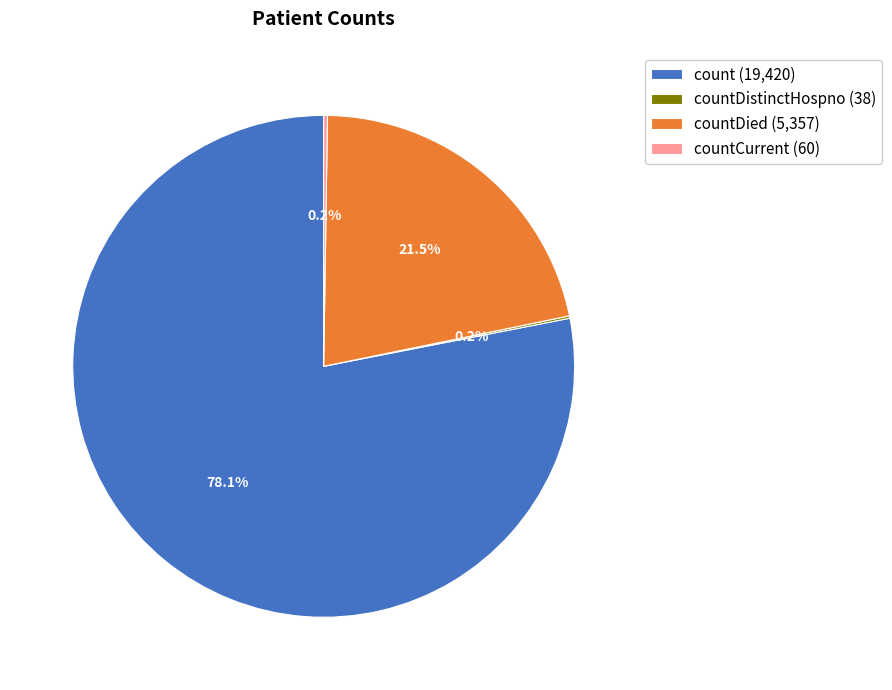

To the nearest percent, what is the average slice percentage?

25%